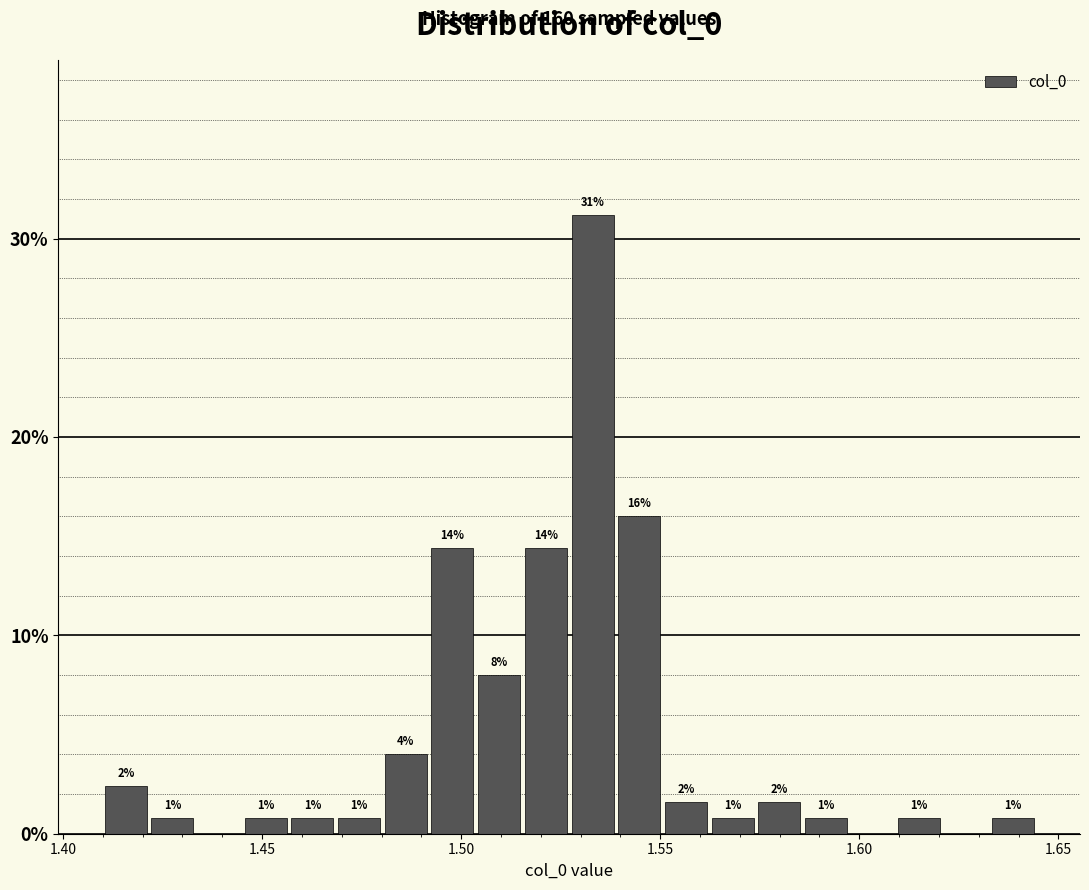

Around what value on the x-axis is the tallest bar? Give the approximate position of its centre, as read against the axis.

1.535